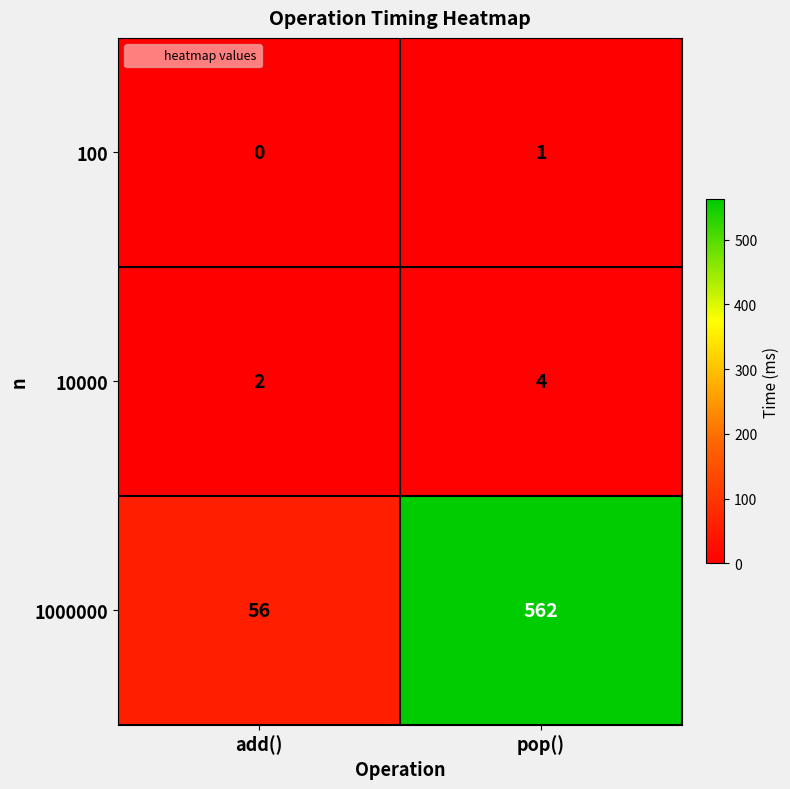

What is the sum of the 10000 values at pop() and add()?

6